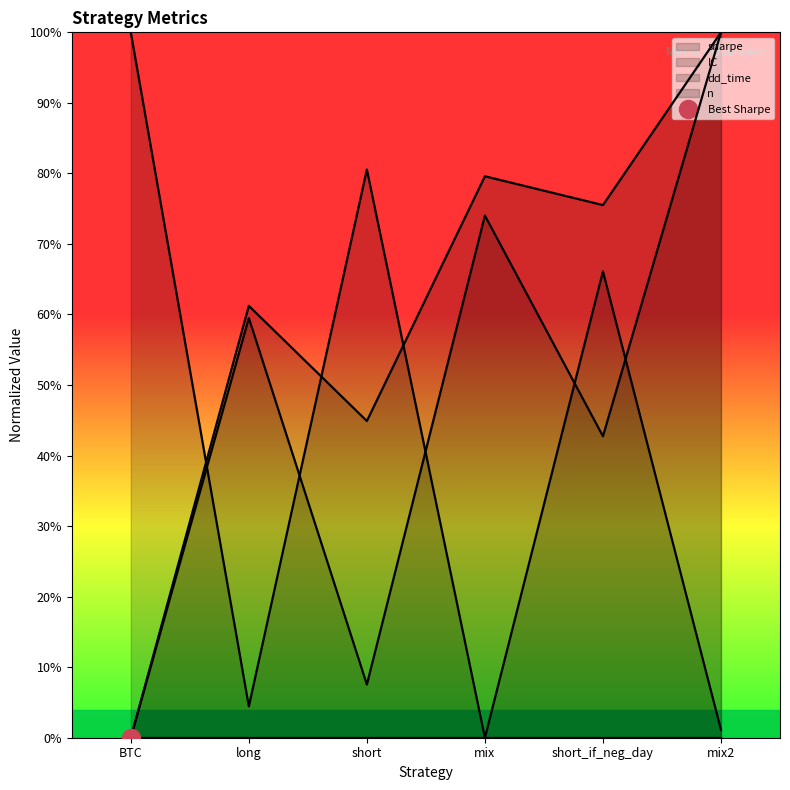

Where is sharpe nearest to the value 0?

BTC